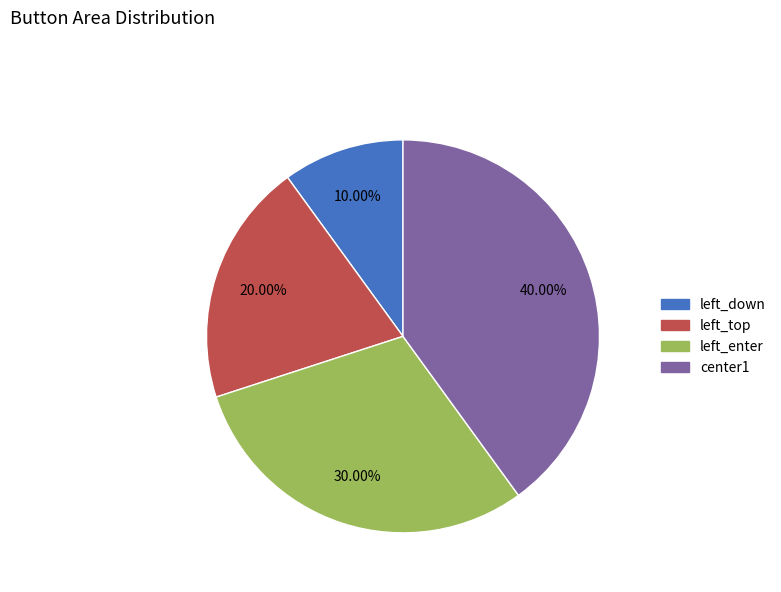

To the nearest percent, what is the combined percentage of center1 and left_enter?

70%